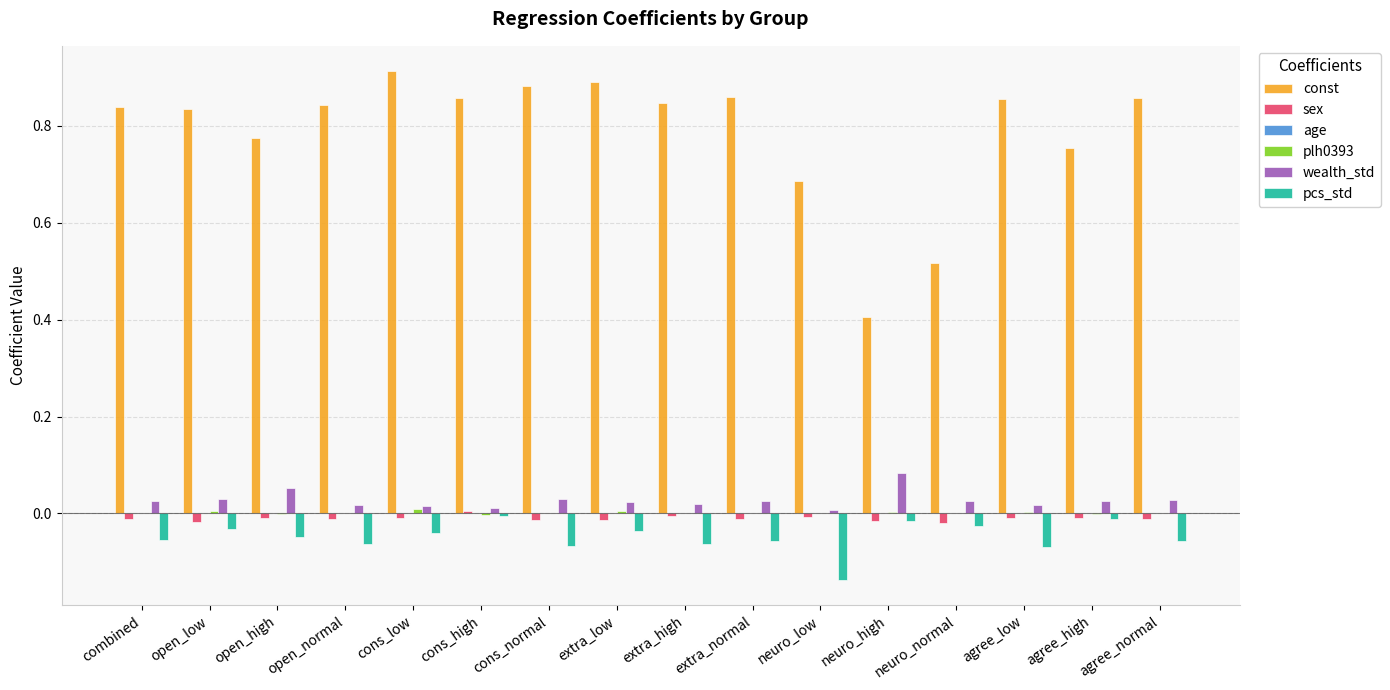

Which series has the largest total across all categories?

const